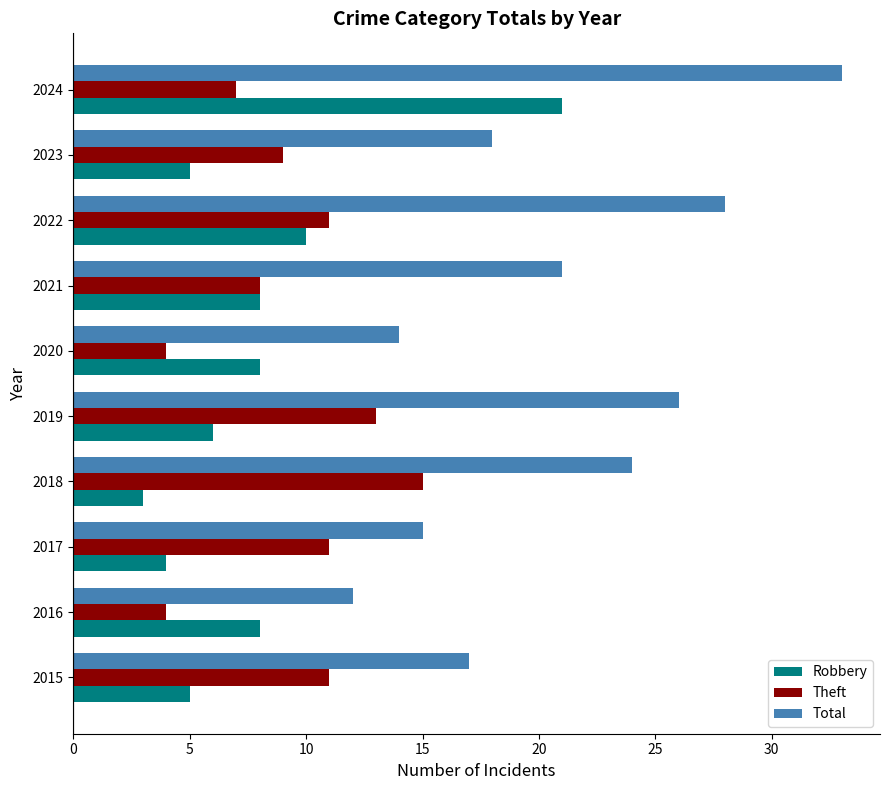

At which category does the chart reach its peak across all series?

2024